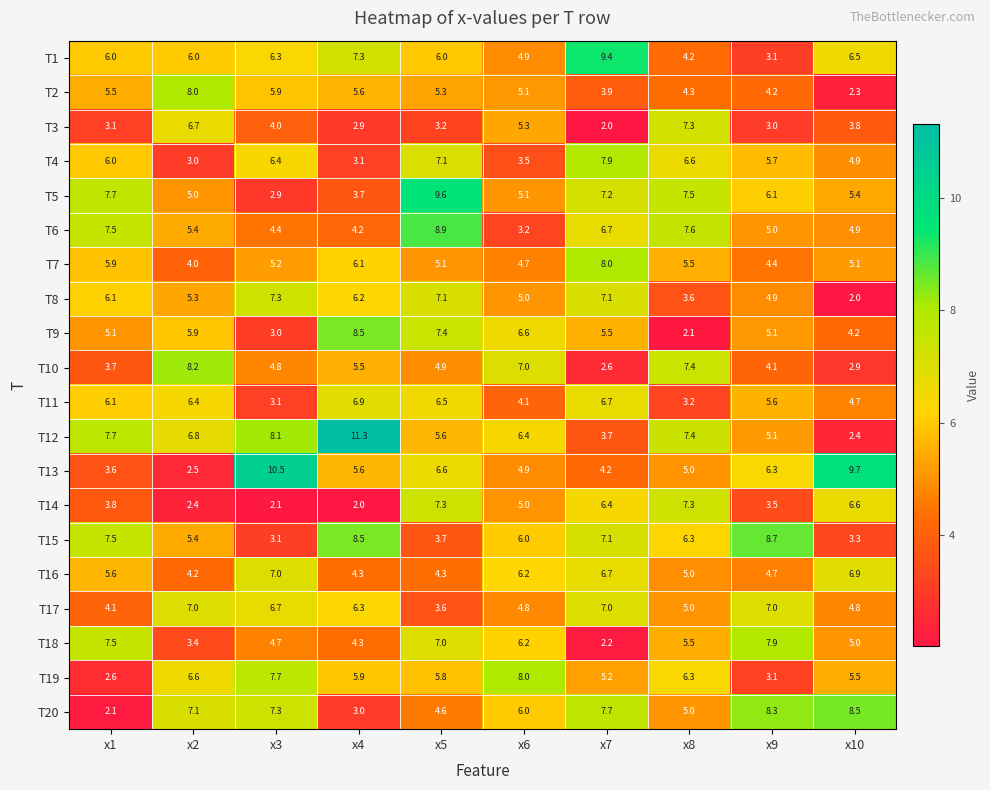

Which series changed the most between x3 and x6?

T13